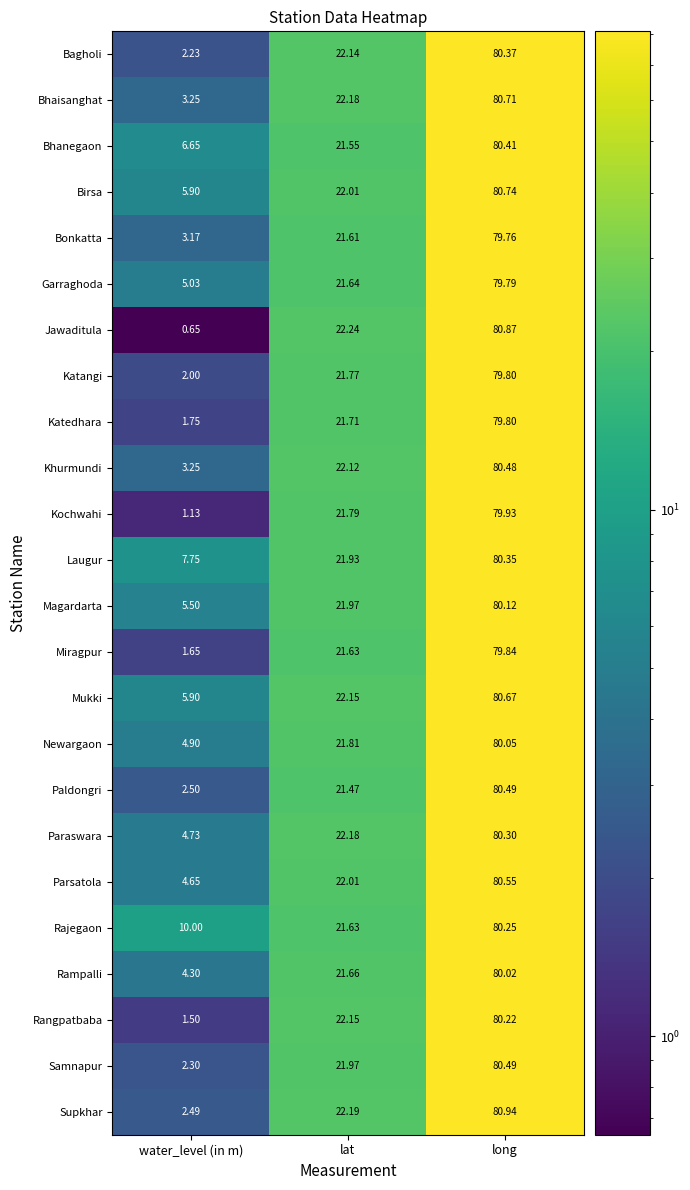

Where is Mukki nearest to the value 43?

lat